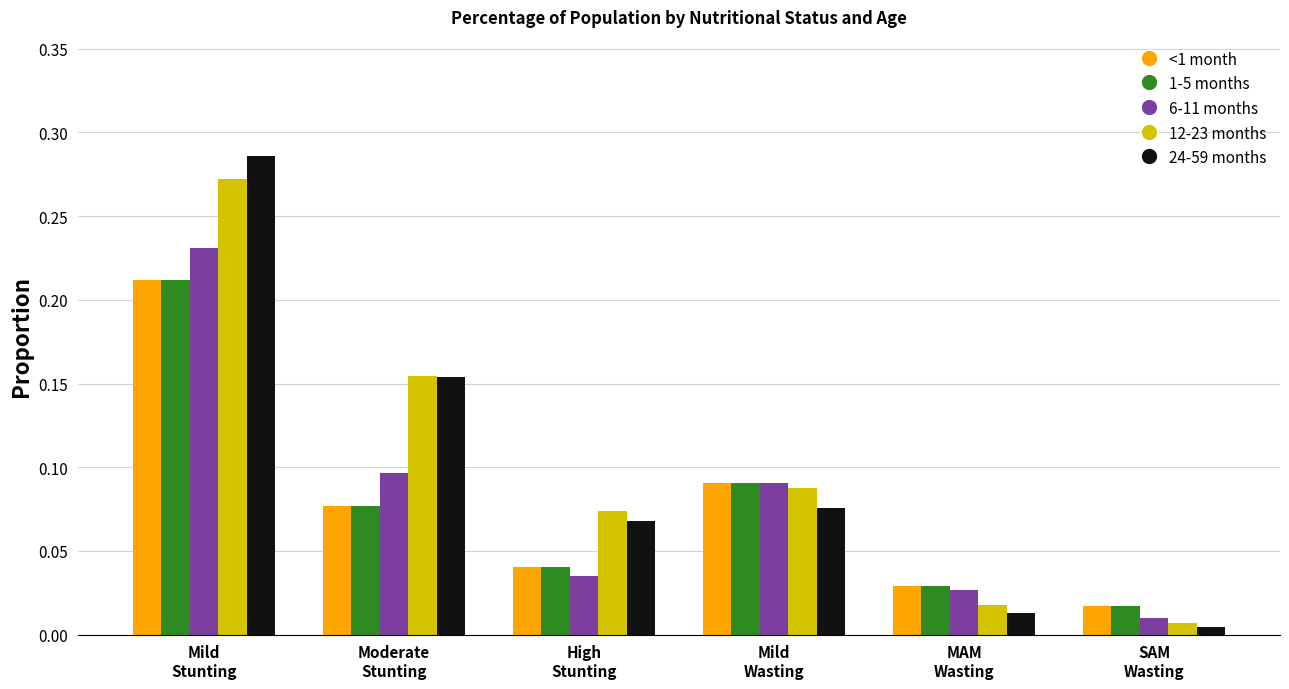

What is the label of the 5th bar from the right?

Moderate
Stunting